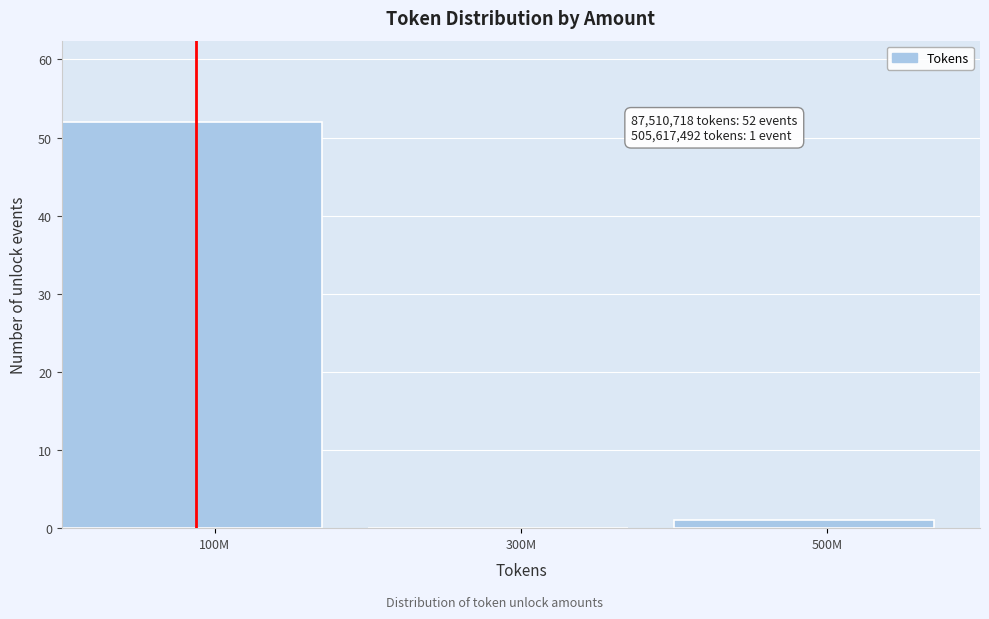

Reading left to right, extract all data points from this chart.

100M=52	300M=0	500M=1